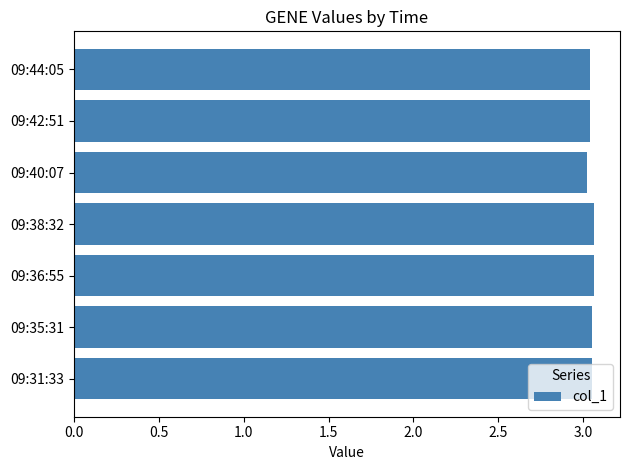

Does the chart contain stacked bars?

No